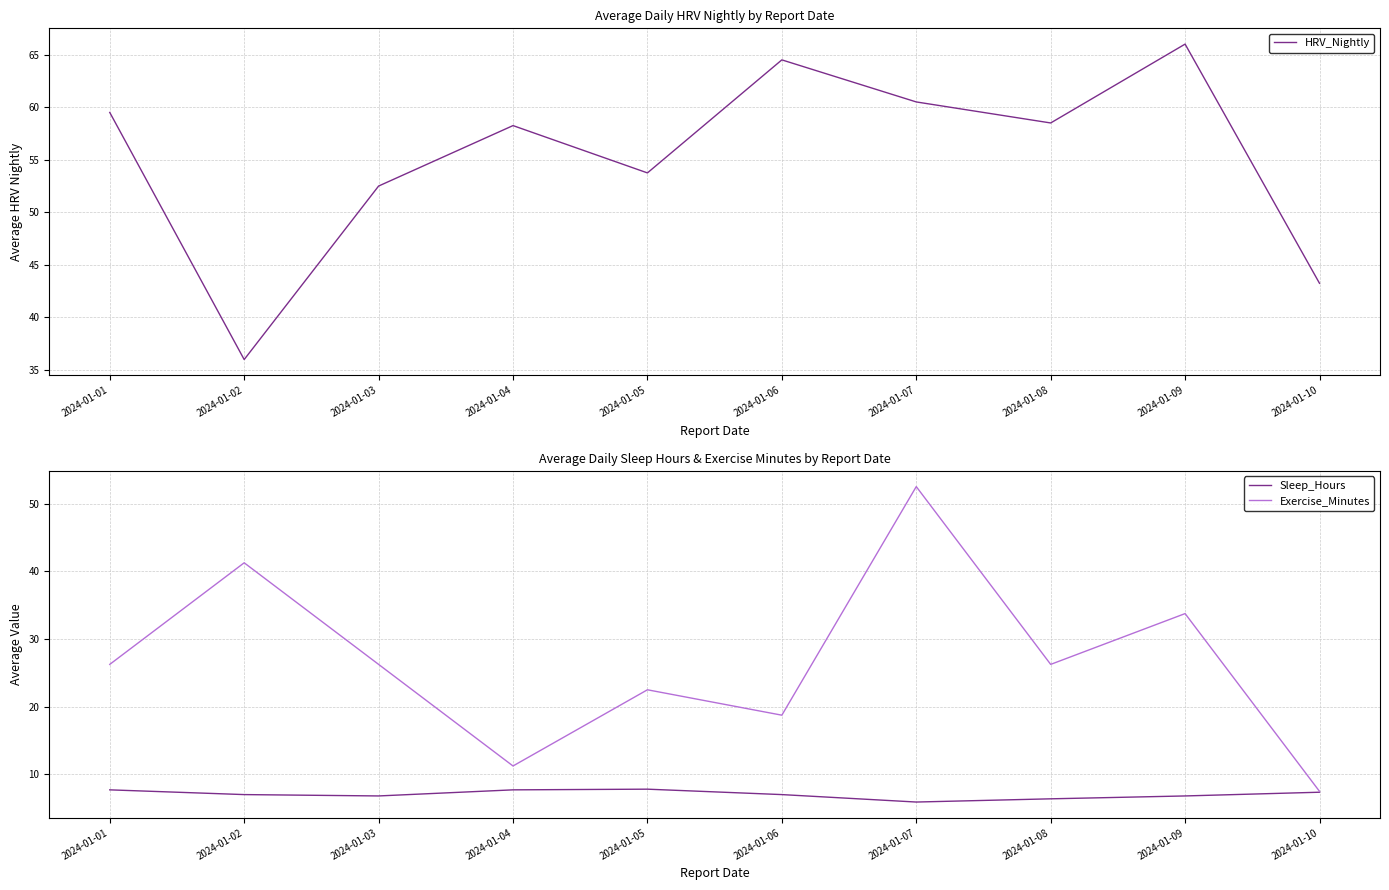

Does the chart have visible grid lines?

Yes